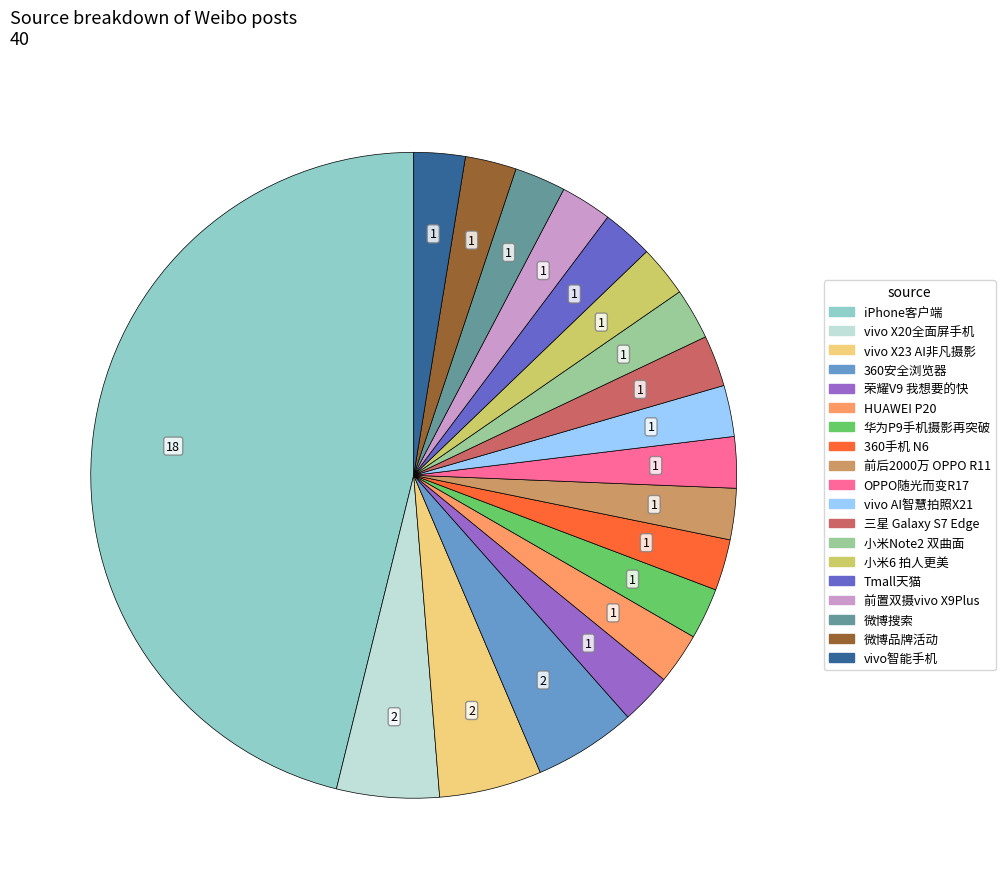

Is the sum of 360手机 N6 and 三星 Galaxy S7 Edge greater than half?

No